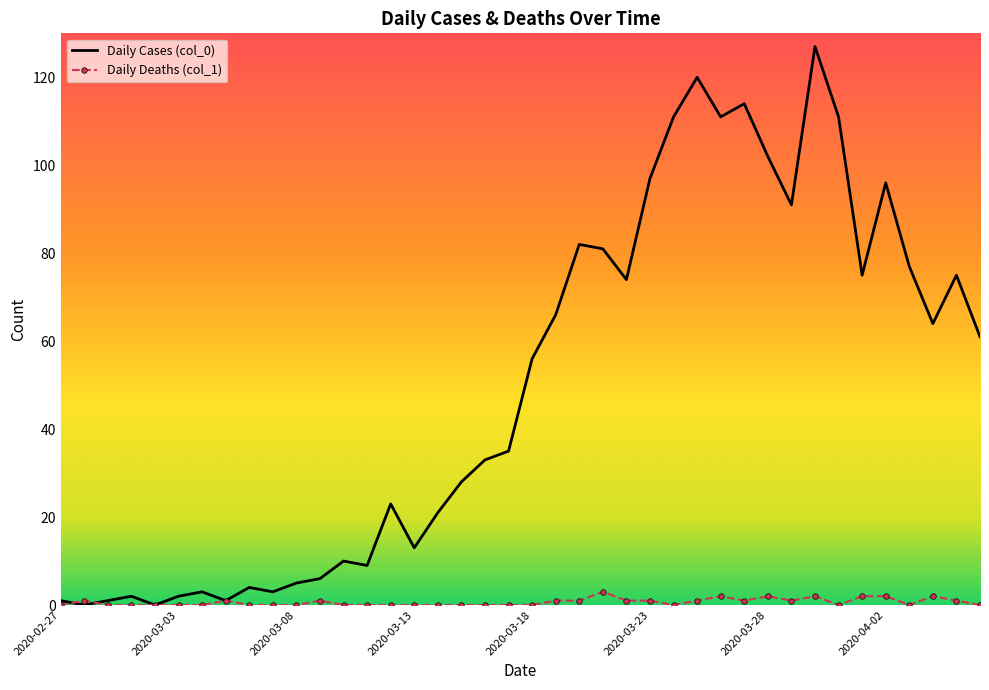

Which series has the largest range (max minus min)?

Daily Cases (col_0)